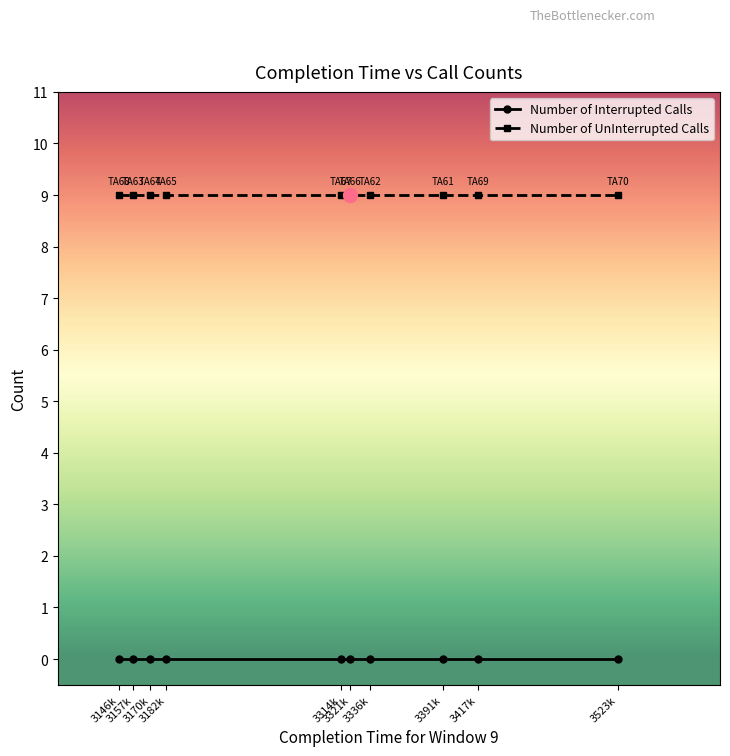

Which series has the largest total across all categories?

Number of UnInterrupted Calls